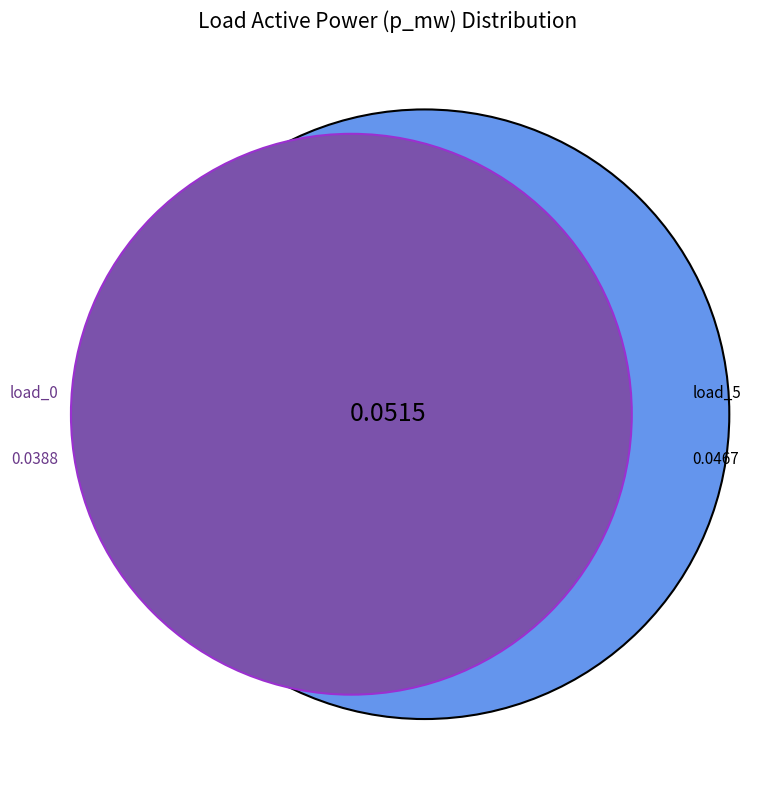

Is there a majority slice in this chart?

No